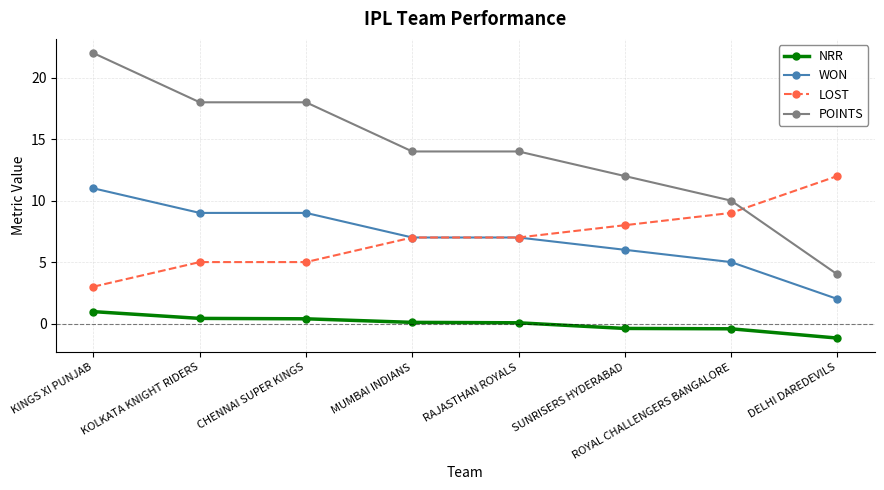

Reading left to right, what are all the values shown in this chart?

NRR: KINGS XI PUNJAB=1.0	KOLKATA KNIGHT RIDERS=0.4	CHENNAI SUPER KINGS=0.4	MUMBAI INDIANS=0.1	RAJASTHAN ROYALS=0.1	SUNRISERS HYDERABAD=-0.4	ROYAL CHALLENGERS BANGALORE=-0.4	DELHI DAREDEVILS=-1.2
WON: KINGS XI PUNJAB=11.0	KOLKATA KNIGHT RIDERS=9.0	CHENNAI SUPER KINGS=9.0	MUMBAI INDIANS=7.0	RAJASTHAN ROYALS=7.0	SUNRISERS HYDERABAD=6.0	ROYAL CHALLENGERS BANGALORE=5.0	DELHI DAREDEVILS=2.0
LOST: KINGS XI PUNJAB=3.0	KOLKATA KNIGHT RIDERS=5.0	CHENNAI SUPER KINGS=5.0	MUMBAI INDIANS=7.0	RAJASTHAN ROYALS=7.0	SUNRISERS HYDERABAD=8.0	ROYAL CHALLENGERS BANGALORE=9.0	DELHI DAREDEVILS=12.0
POINTS: KINGS XI PUNJAB=22.0	KOLKATA KNIGHT RIDERS=18.0	CHENNAI SUPER KINGS=18.0	MUMBAI INDIANS=14.0	RAJASTHAN ROYALS=14.0	SUNRISERS HYDERABAD=12.0	ROYAL CHALLENGERS BANGALORE=10.0	DELHI DAREDEVILS=4.0